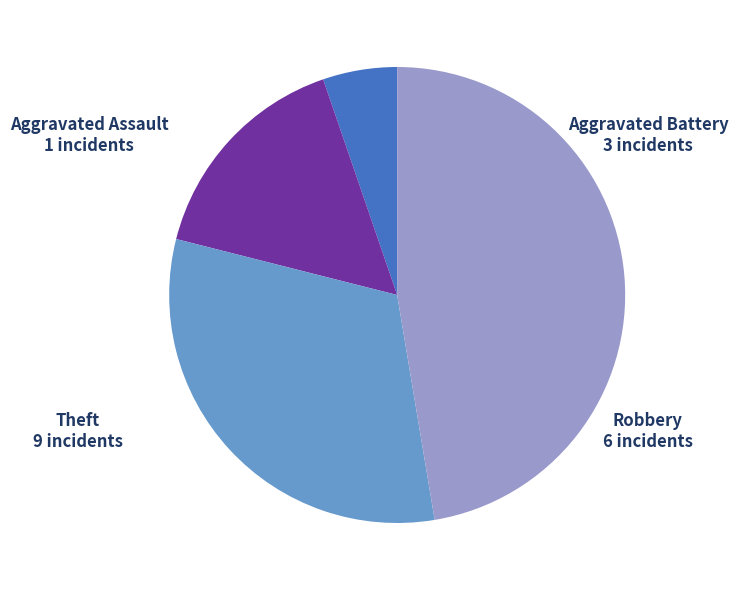

Does any single category account for the majority?

No